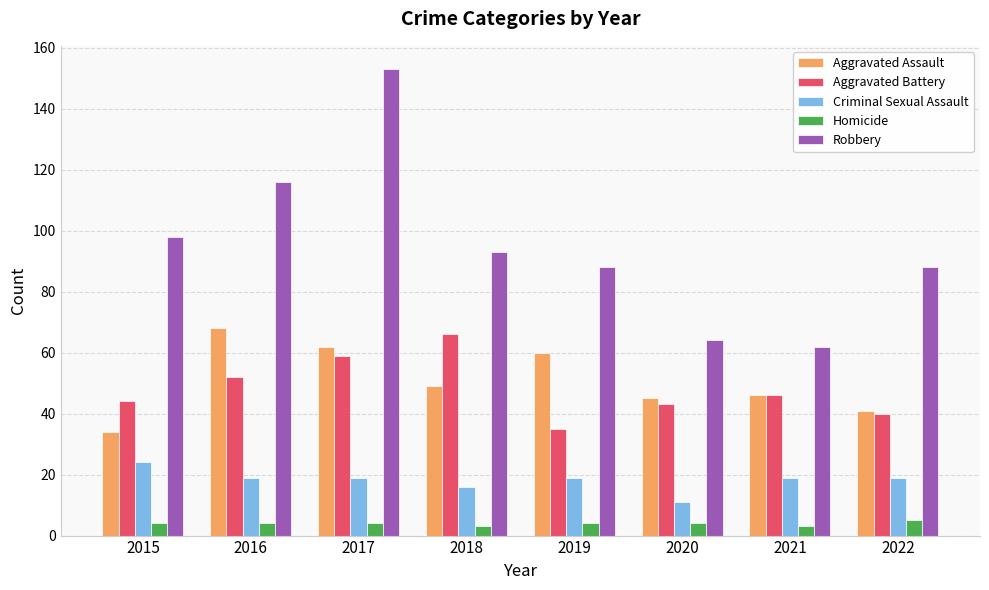

What is the spread (max minus min) of values at 2017?

149